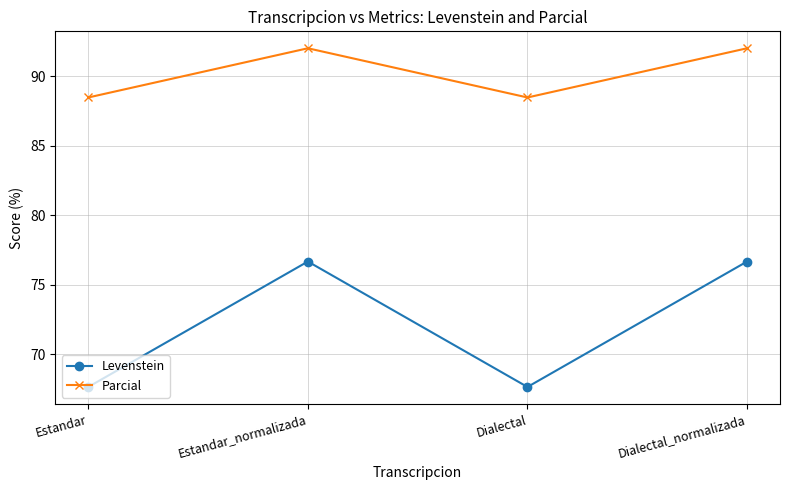

What is the sum of all Levenstein values?

288.6